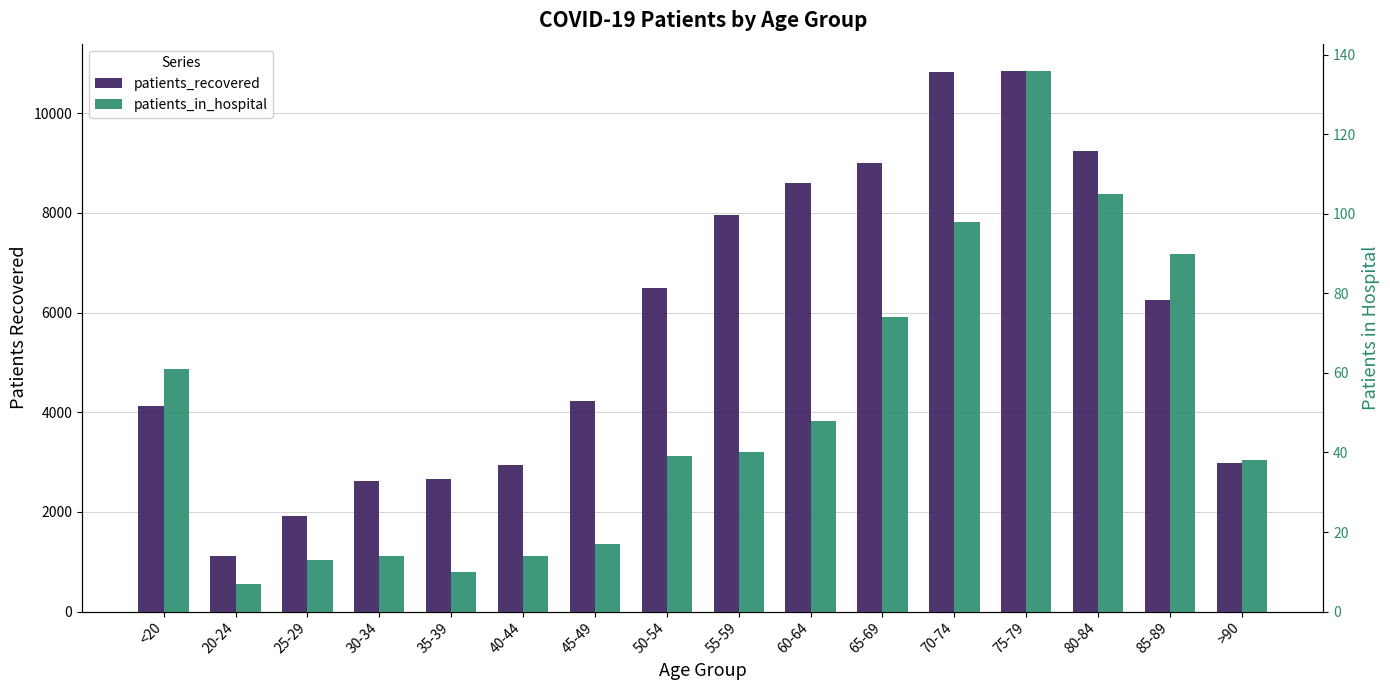

Reading left to right, transcribe all the data shown in this chart.

patients_recovered: <20=4123	20-24=1122	25-29=1916	30-34=2621	35-39=2658	40-44=2932	45-49=4222	50-54=6484	55-59=7968	60-64=8599	65-69=9007	70-74=10834	75-79=10854	80-84=9234	85-89=6247	>90=2982
patients_in_hospital: <20=61	20-24=7	25-29=13	30-34=14	35-39=10	40-44=14	45-49=17	50-54=39	55-59=40	60-64=48	65-69=74	70-74=98	75-79=136	80-84=105	85-89=90	>90=38